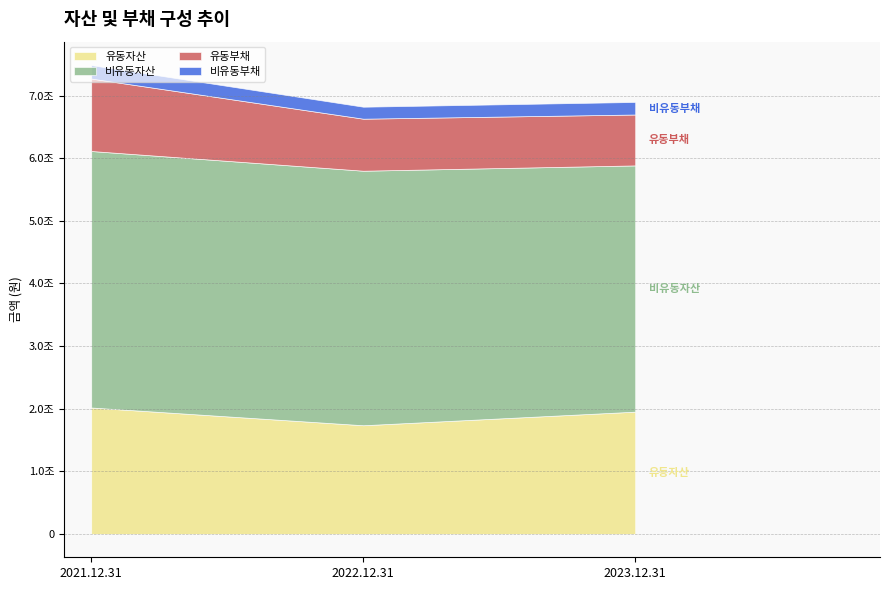

Which series has the widest spread of values?

유동부채